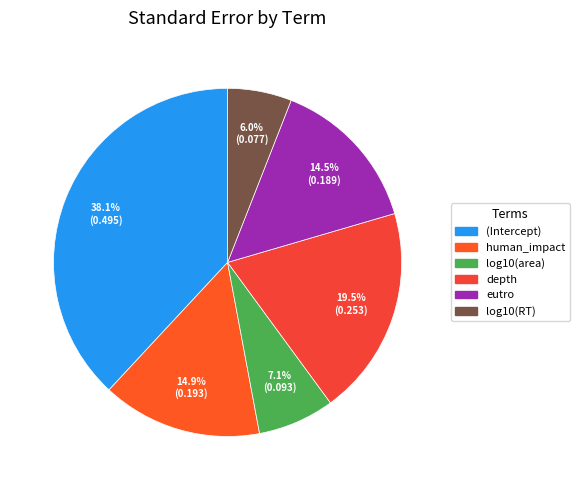

Which slice is the smallest?

log10(RT)